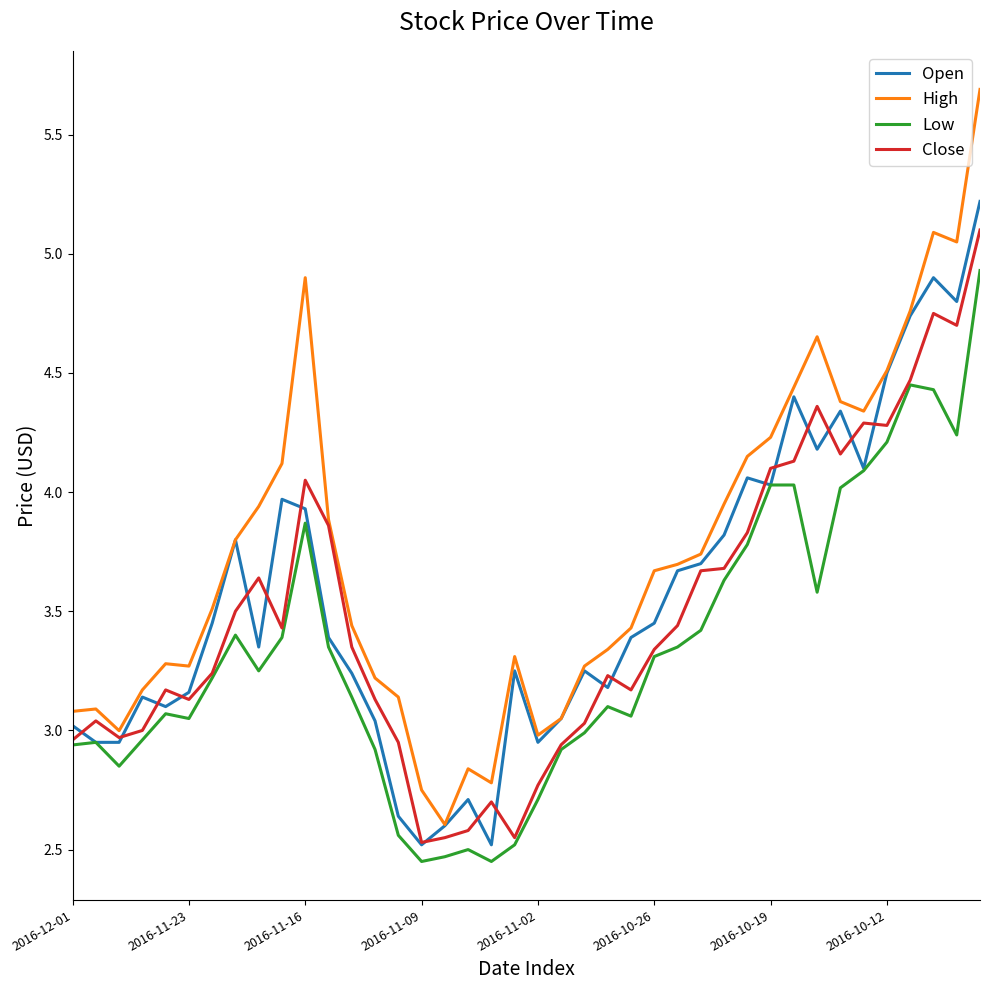

True or false: High and Low cross at least once.

False